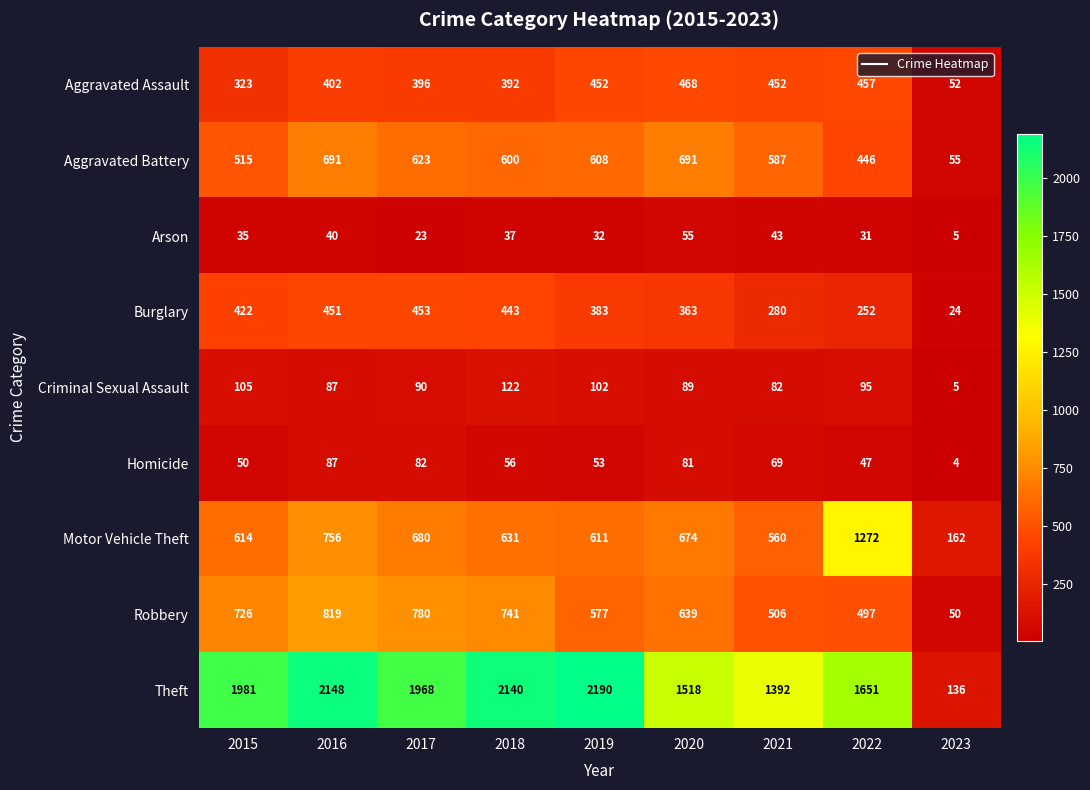

Rank the categories by Criminal Sexual Assault value from highest to lowest.

2018, 2015, 2019, 2022, 2017, 2020, 2016, 2021, 2023